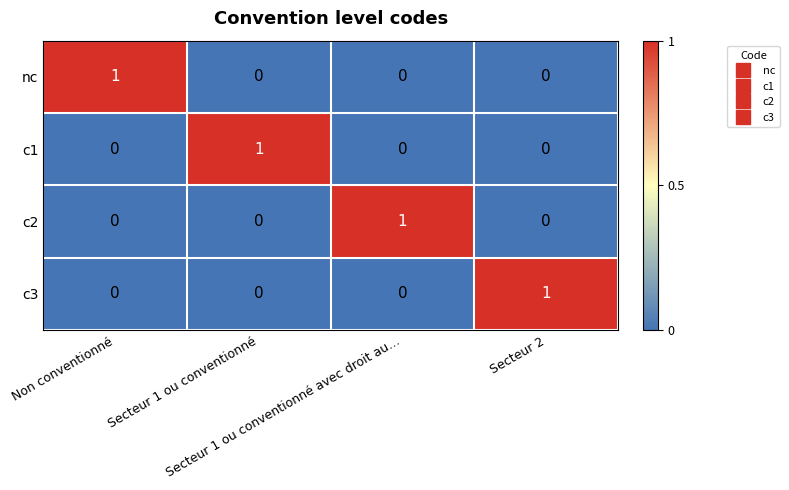

How many c3 values are between 0 and 1?

4